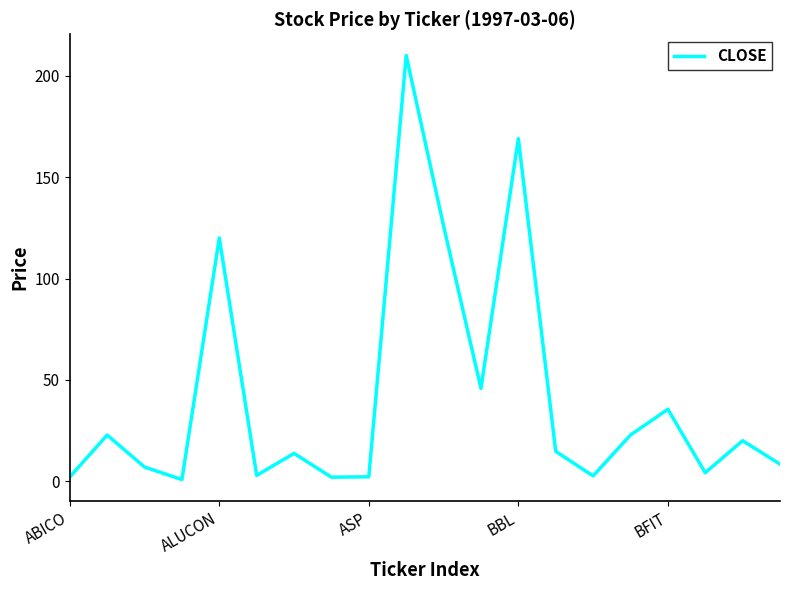

What is the greatest value displayed?

210.0